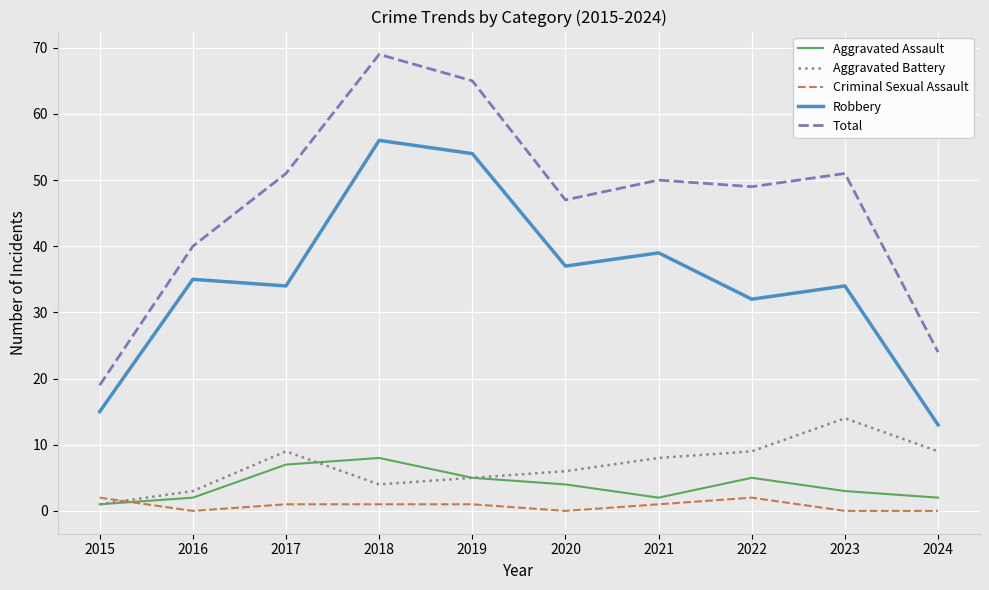

Which series has the largest total across all categories?

Total